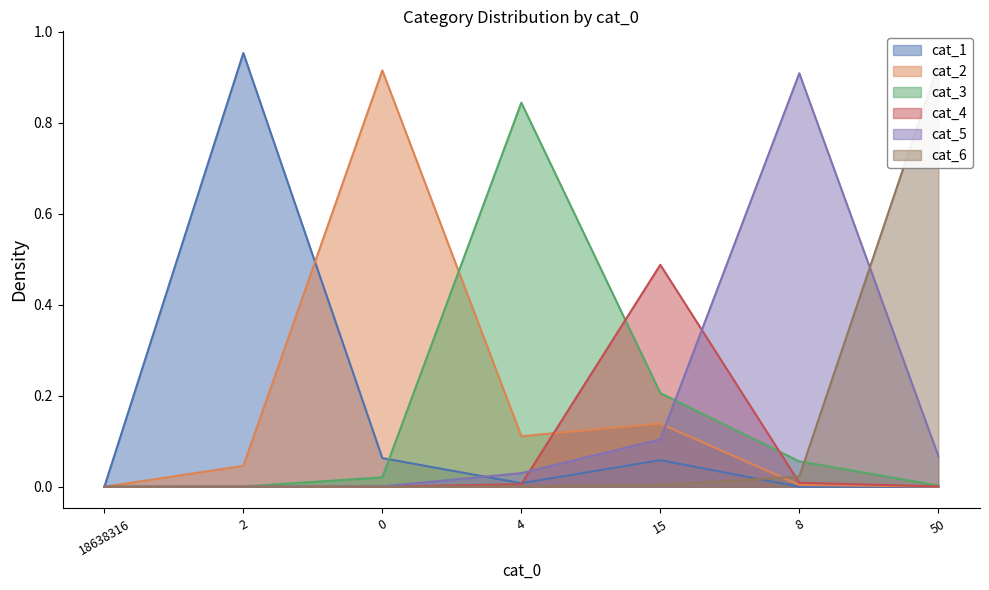

Does the chart display data point markers on the line(s)?

No